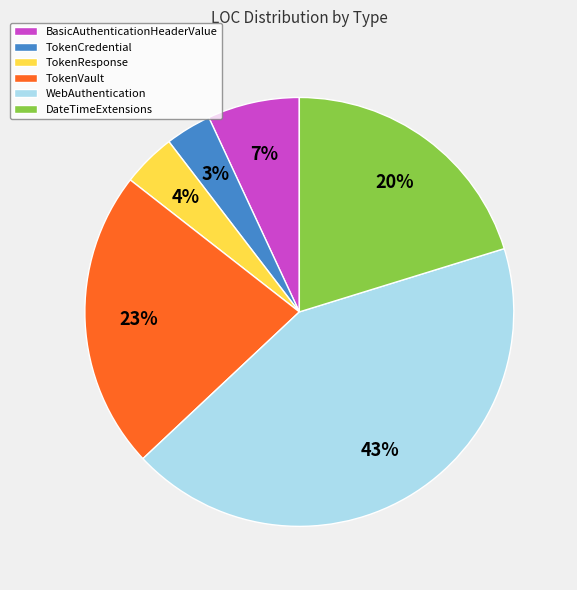

True or false: TokenCredential accounts for 10% of the total.

False